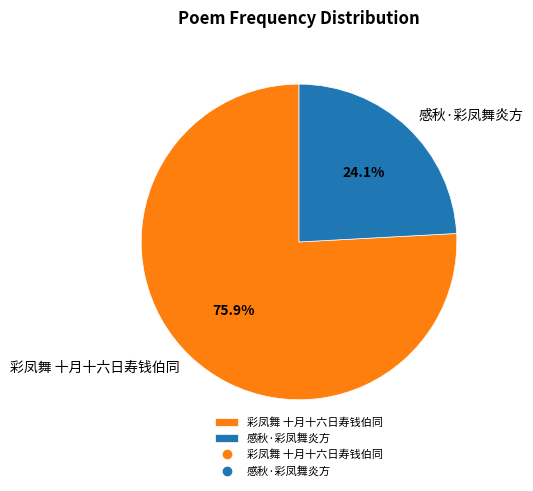

To the nearest percent, what is the average slice percentage?

50%